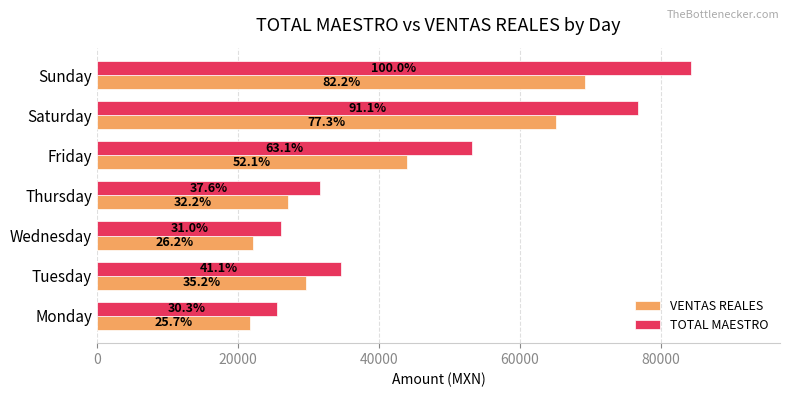

What are all the series names shown in the legend?

VENTAS REALES, TOTAL MAESTRO